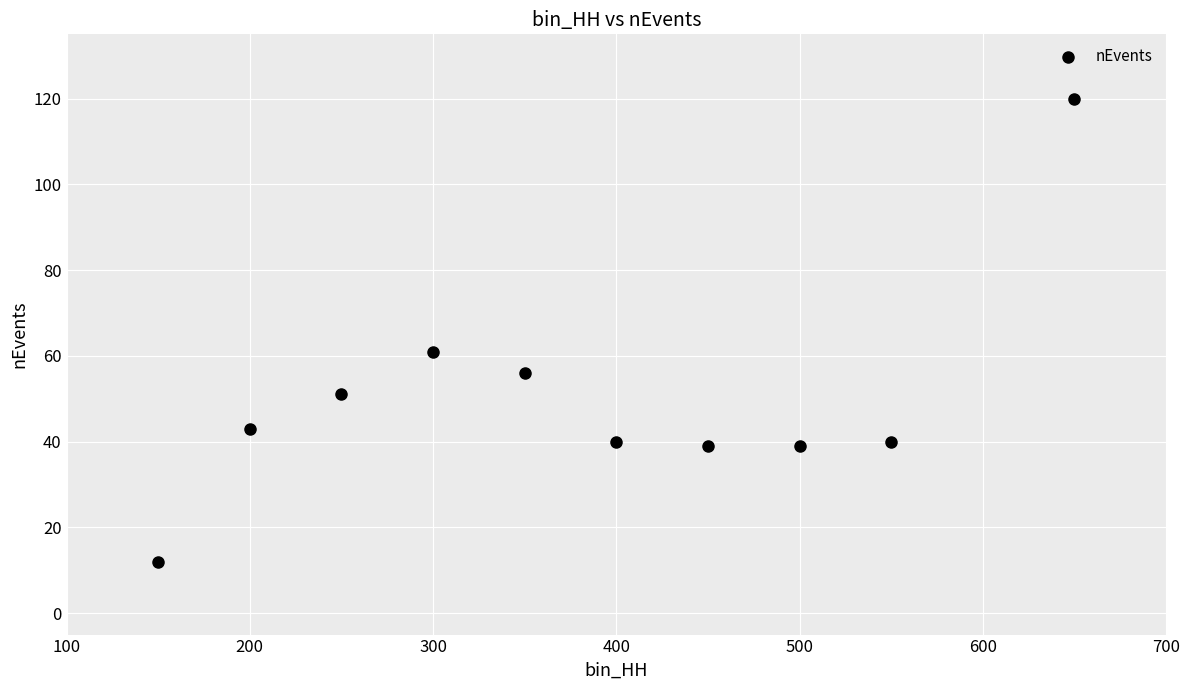

What Y value in the scatter plot is closest to 66?

61